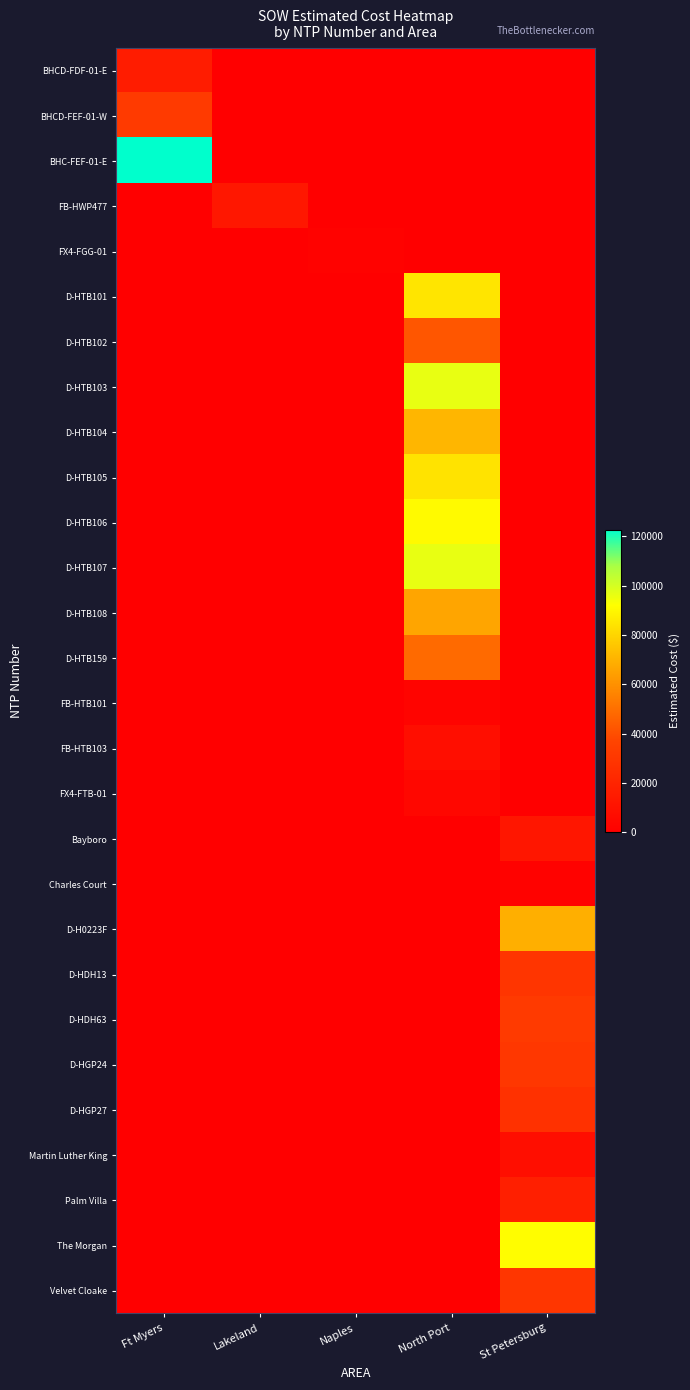

Reading left to right, transcribe all the data shown in this chart.

BHCD-FDF-01-E: Ft Myers=15436.9	Lakeland=0.0	Naples=0.0	North Port=0.0	St Petersburg=0.0
BHCD-FEF-01-W: Ft Myers=31717.7	Lakeland=0.0	Naples=0.0	North Port=0.0	St Petersburg=0.0
BHC-FEF-01-E: Ft Myers=122715.9	Lakeland=0.0	Naples=0.0	North Port=0.0	St Petersburg=0.0
FB-HWP477: Ft Myers=0.0	Lakeland=12886.4	Naples=0.0	North Port=0.0	St Petersburg=0.0
FX4-FGG-01: Ft Myers=0.0	Lakeland=0.0	Naples=1343.9	North Port=0.0	St Petersburg=0.0
D-HTB101: Ft Myers=0.0	Lakeland=0.0	Naples=0.0	North Port=84564.5	St Petersburg=0.0
D-HTB102: Ft Myers=0.0	Lakeland=0.0	Naples=0.0	North Port=42408.0	St Petersburg=0.0
D-HTB103: Ft Myers=0.0	Lakeland=0.0	Naples=0.0	North Port=96198.5	St Petersburg=0.0
D-HTB104: Ft Myers=0.0	Lakeland=0.0	Naples=0.0	North Port=71001.0	St Petersburg=0.0
D-HTB105: Ft Myers=0.0	Lakeland=0.0	Naples=0.0	North Port=84103.0	St Petersburg=0.0
D-HTB106: Ft Myers=0.0	Lakeland=0.0	Naples=0.0	North Port=90832.0	St Petersburg=0.0
D-HTB107: Ft Myers=0.0	Lakeland=0.0	Naples=0.0	North Port=96242.0	St Petersburg=0.0
D-HTB108: Ft Myers=0.0	Lakeland=0.0	Naples=0.0	North Port=66271.5	St Petersburg=0.0
D-HTB159: Ft Myers=0.0	Lakeland=0.0	Naples=0.0	North Port=48577.0	St Petersburg=0.0
FB-HTB101: Ft Myers=0.0	Lakeland=0.0	Naples=0.0	North Port=2530.0	St Petersburg=0.0
FB-HTB103: Ft Myers=0.0	Lakeland=0.0	Naples=0.0	North Port=7803.1	St Petersburg=0.0
FX4-FTB-01: Ft Myers=0.0	Lakeland=0.0	Naples=0.0	North Port=4254.7	St Petersburg=0.0
Bayboro: Ft Myers=0.0	Lakeland=0.0	Naples=0.0	North Port=0.0	St Petersburg=12213.7
Charles Court: Ft Myers=0.0	Lakeland=0.0	Naples=0.0	North Port=0.0	St Petersburg=1618.8
D-H0223F: Ft Myers=0.0	Lakeland=0.0	Naples=0.0	North Port=0.0	St Petersburg=69076.0
D-HDH13: Ft Myers=0.0	Lakeland=0.0	Naples=0.0	North Port=0.0	St Petersburg=28762.0
D-HDH63: Ft Myers=0.0	Lakeland=0.0	Naples=0.0	North Port=0.0	St Petersburg=31560.0
D-HGP24: Ft Myers=0.0	Lakeland=0.0	Naples=0.0	North Port=0.0	St Petersburg=29812.0
D-HGP27: Ft Myers=0.0	Lakeland=0.0	Naples=0.0	North Port=0.0	St Petersburg=26964.0
Martin Luther King: Ft Myers=0.0	Lakeland=0.0	Naples=0.0	North Port=0.0	St Petersburg=7844.4
Palm Villa: Ft Myers=0.0	Lakeland=0.0	Naples=0.0	North Port=0.0	St Petersburg=17100.2
The Morgan: Ft Myers=0.0	Lakeland=0.0	Naples=0.0	North Port=0.0	St Petersburg=91420.9
Velvet Cloake: Ft Myers=0.0	Lakeland=0.0	Naples=0.0	North Port=0.0	St Petersburg=29508.9